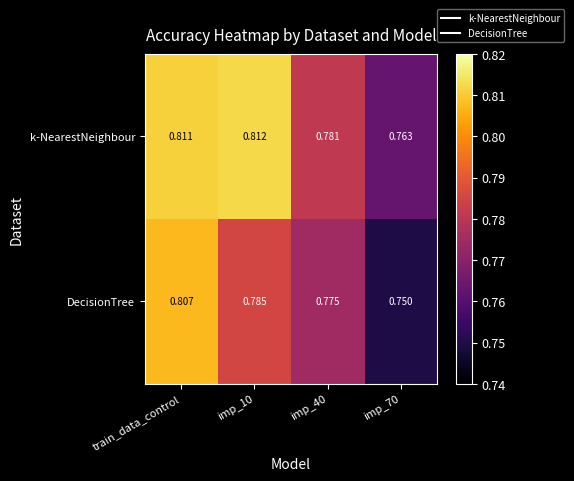

At which category is the sum across all series the highest?

train_data_control